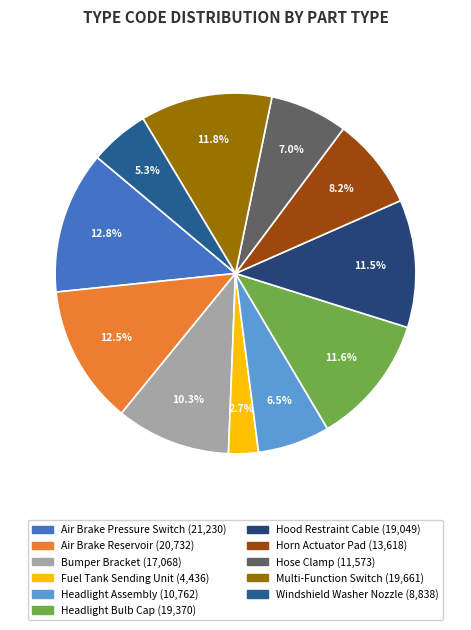

Is it true that Hose Clamp is 7% of the pie?

True